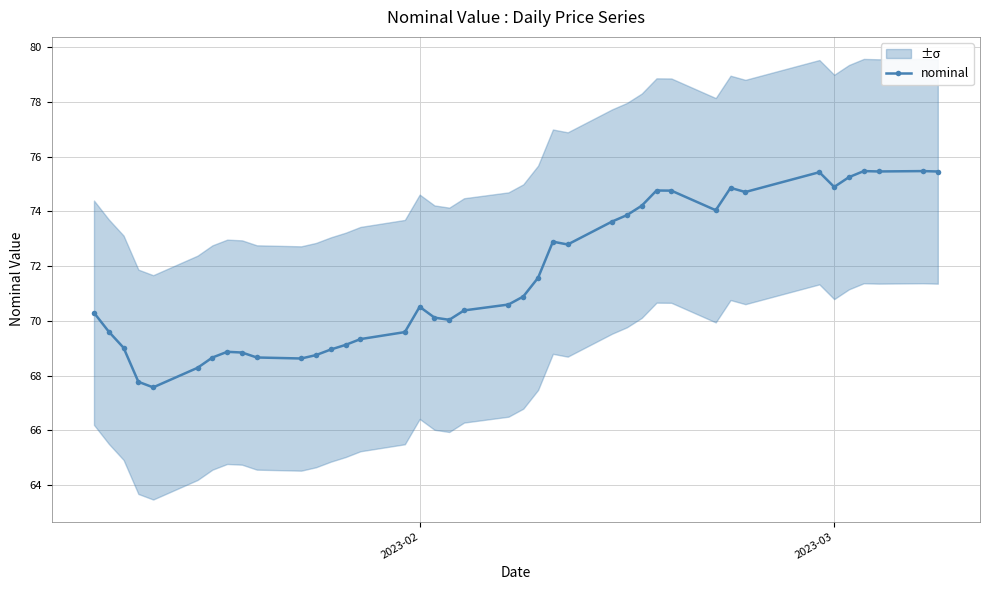

What is the lowest value of the nominal series?

67.6